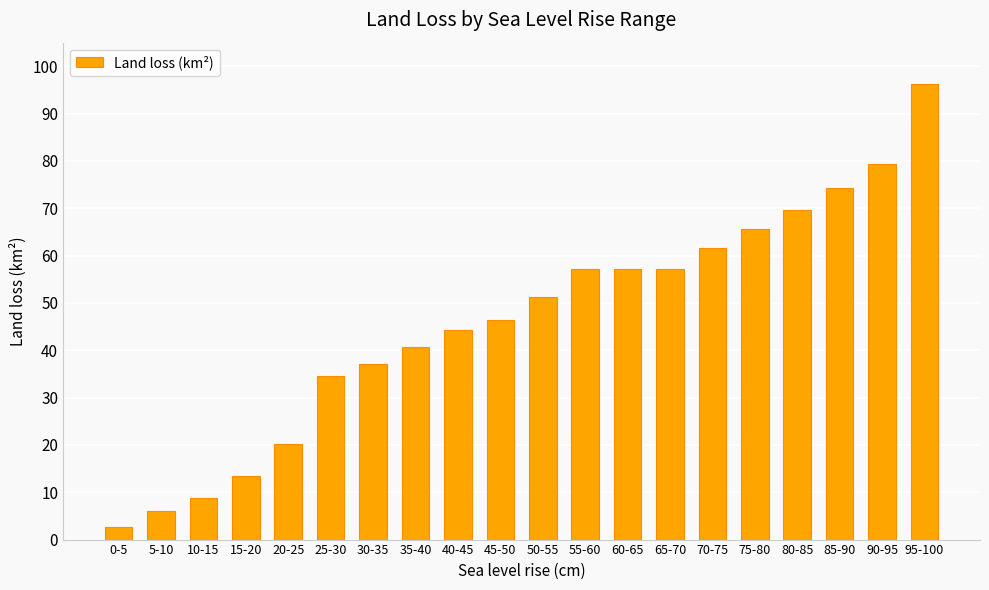

What is the average value?

46.2